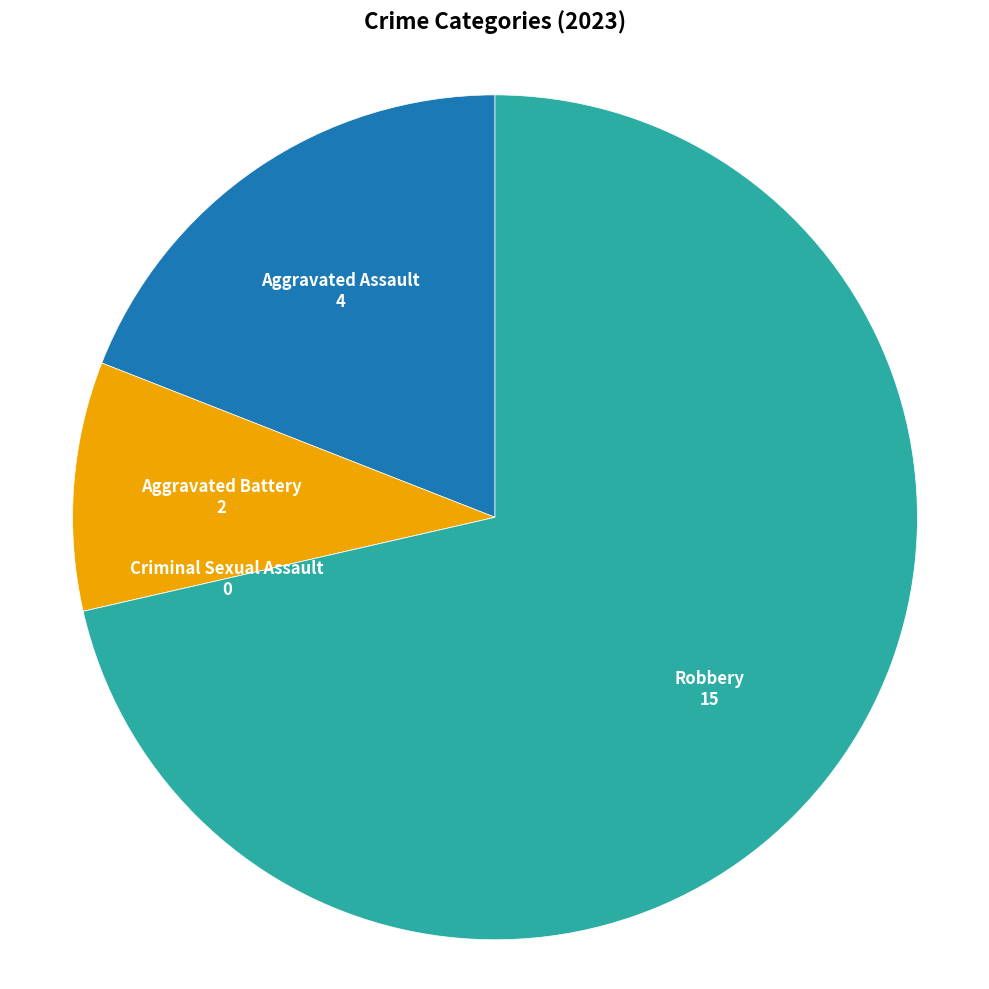

Is the sum of Robbery and Aggravated Assault greater than half?

Yes